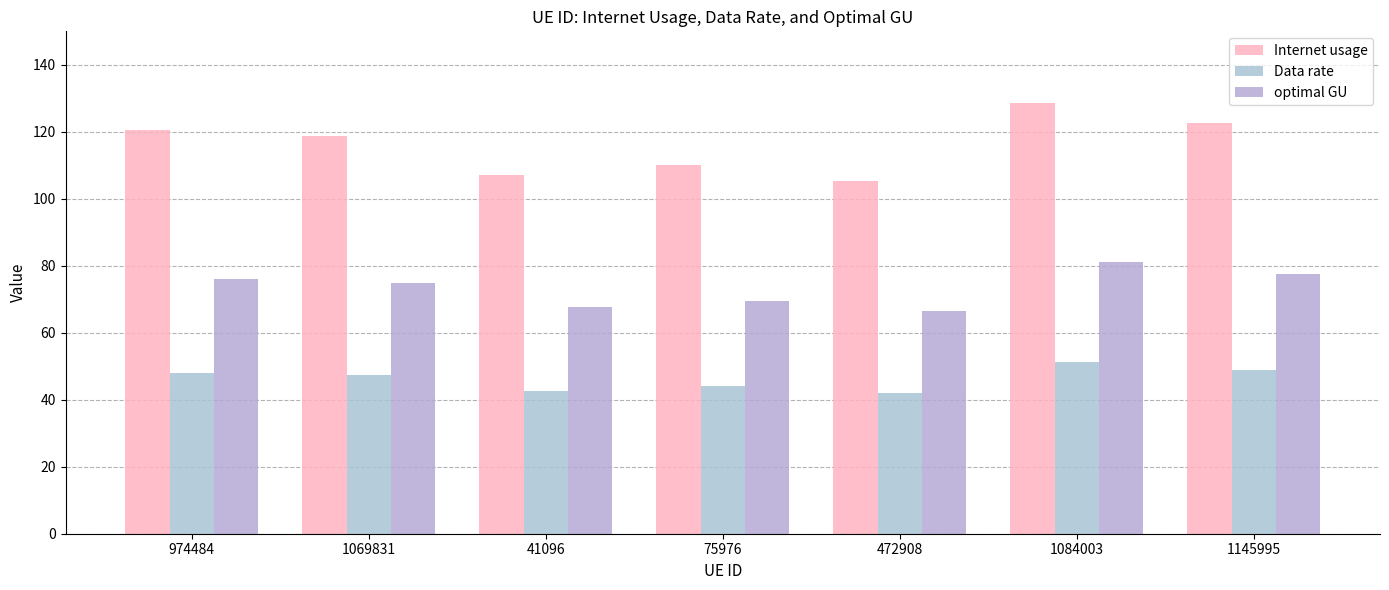

What is the greatest value displayed?

128.7